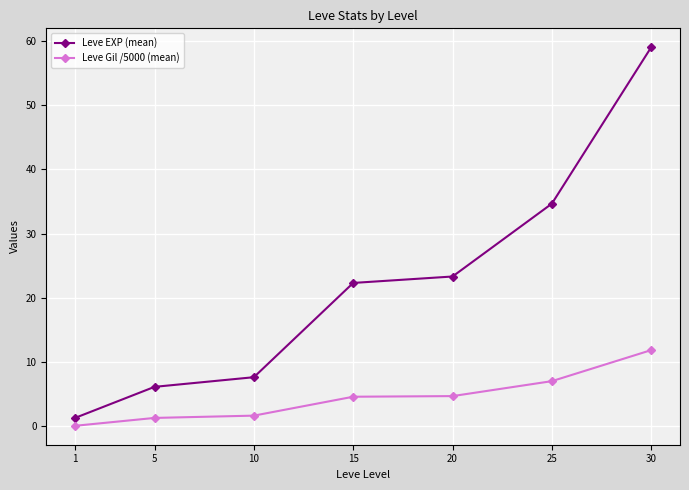

True or false: Leve EXP (mean) and Leve Gil /5000 (mean) cross at least once.

False